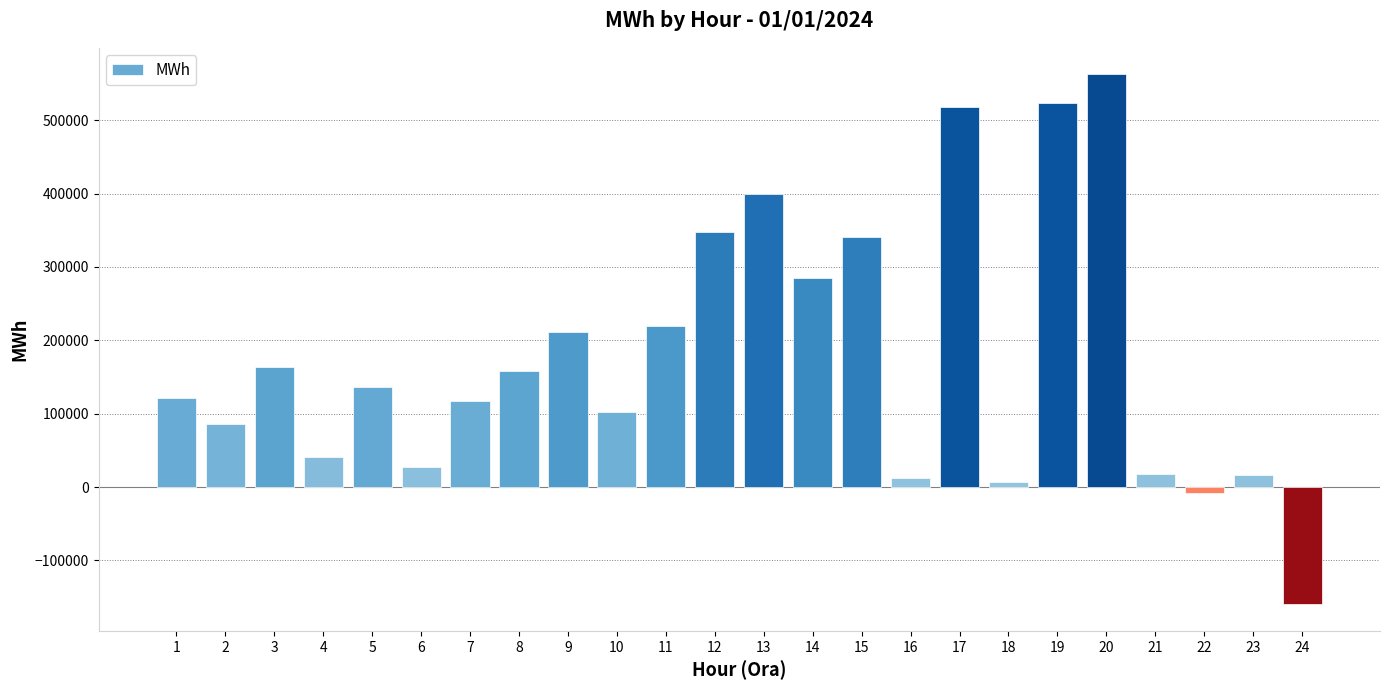

True or false: the data shows 284885 at 14.

True